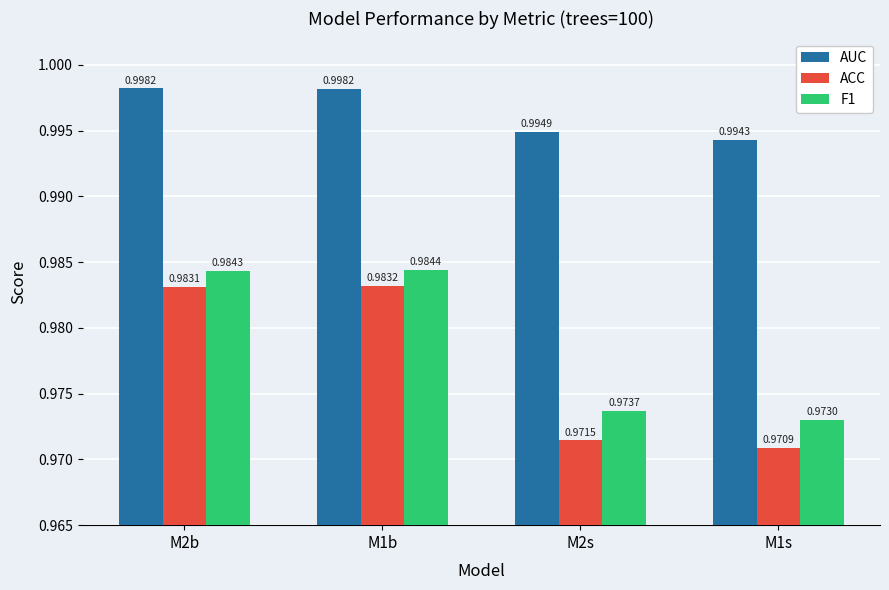

Are the bars grouped side by side (vs. stacked)?

Yes